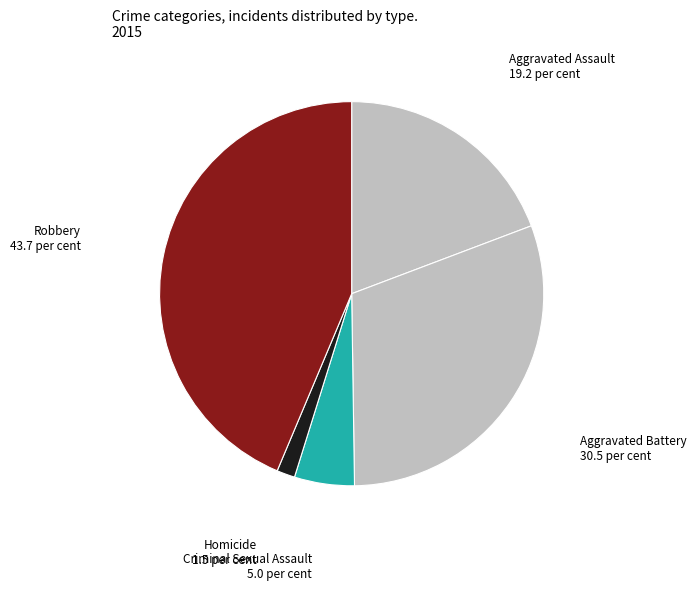

Which slice is the largest?

Robbery